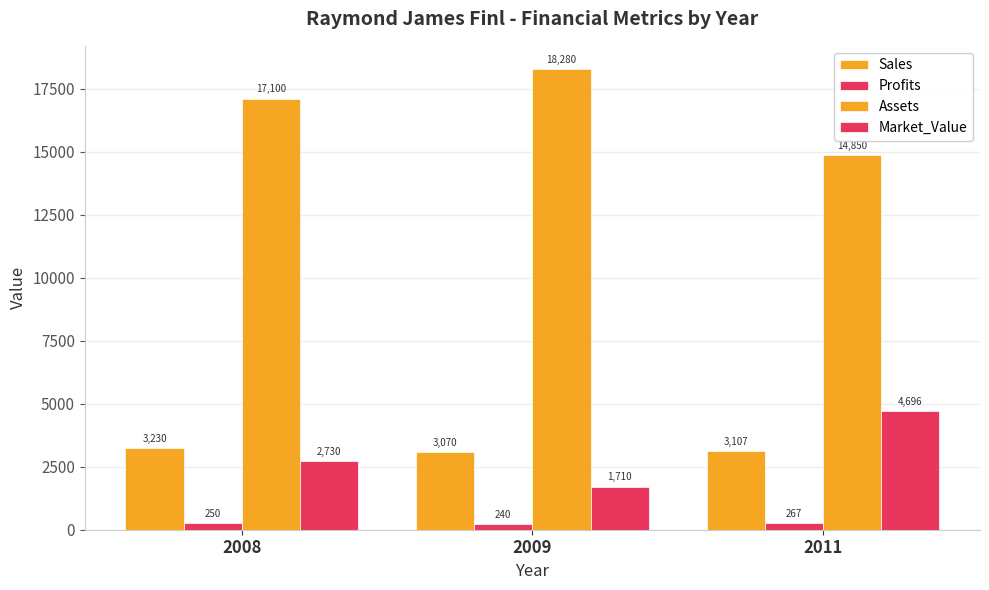

Count the number of categories in the chart.

3